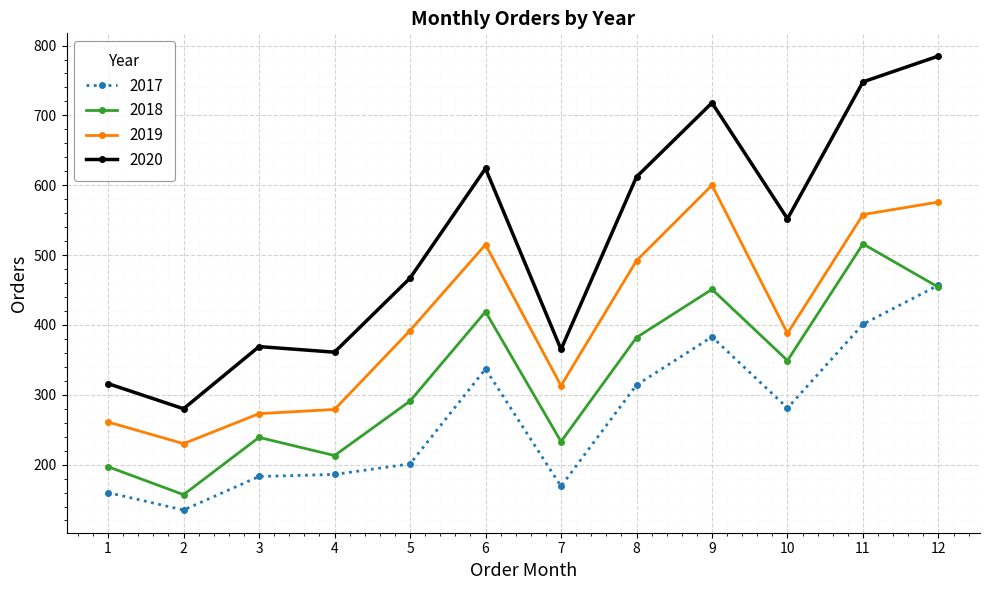

True or false: 2018 and 2020 intersect in this chart.

False